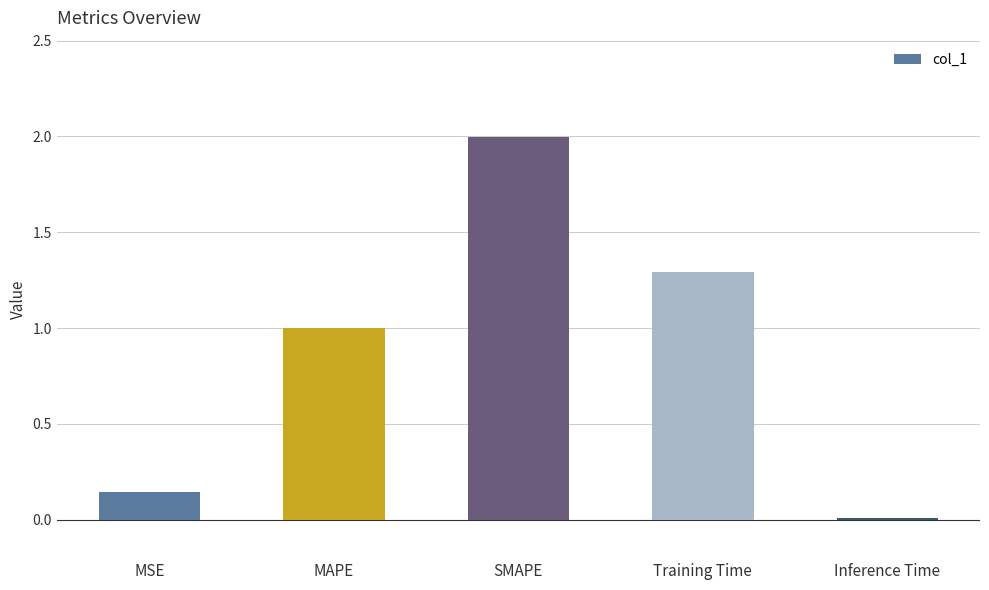

Which category has the highest value across all series?

SMAPE